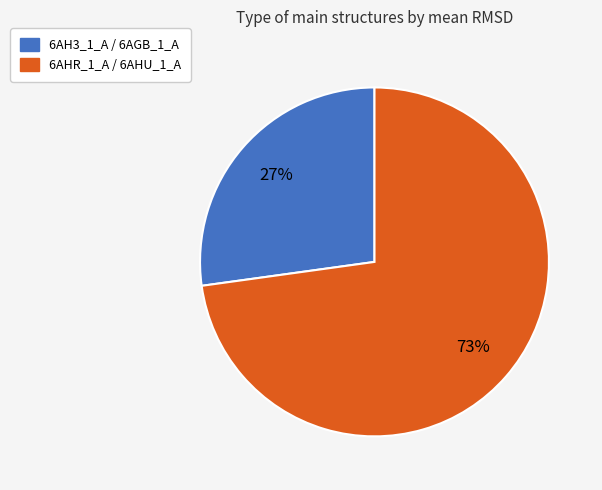

Which slice is the smallest?

6AH3_1_A / 6AGB_1_A